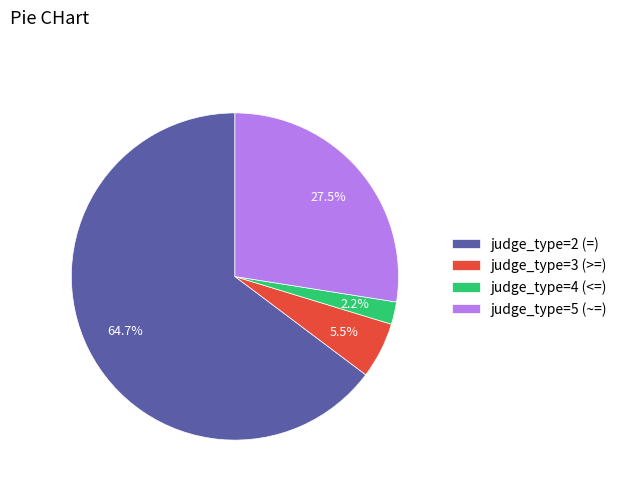

To the nearest percent, what is the average slice percentage?

25%